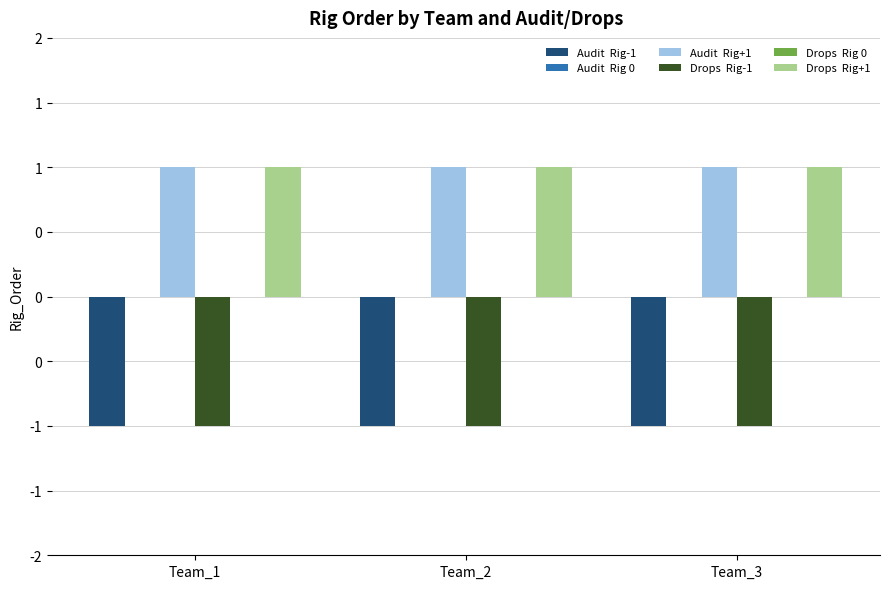

What are all the series names shown in the legend?

Audit  Rig-1, Audit  Rig 0, Audit  Rig+1, Drops  Rig-1, Drops  Rig 0, Drops  Rig+1